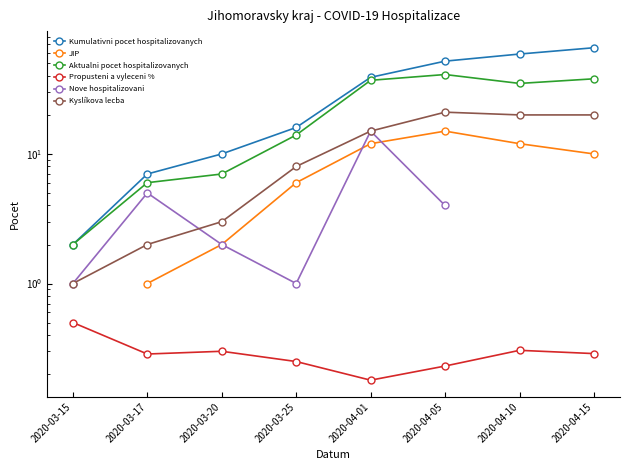

At which category does the chart reach its minimum across all series?

2020-04-01